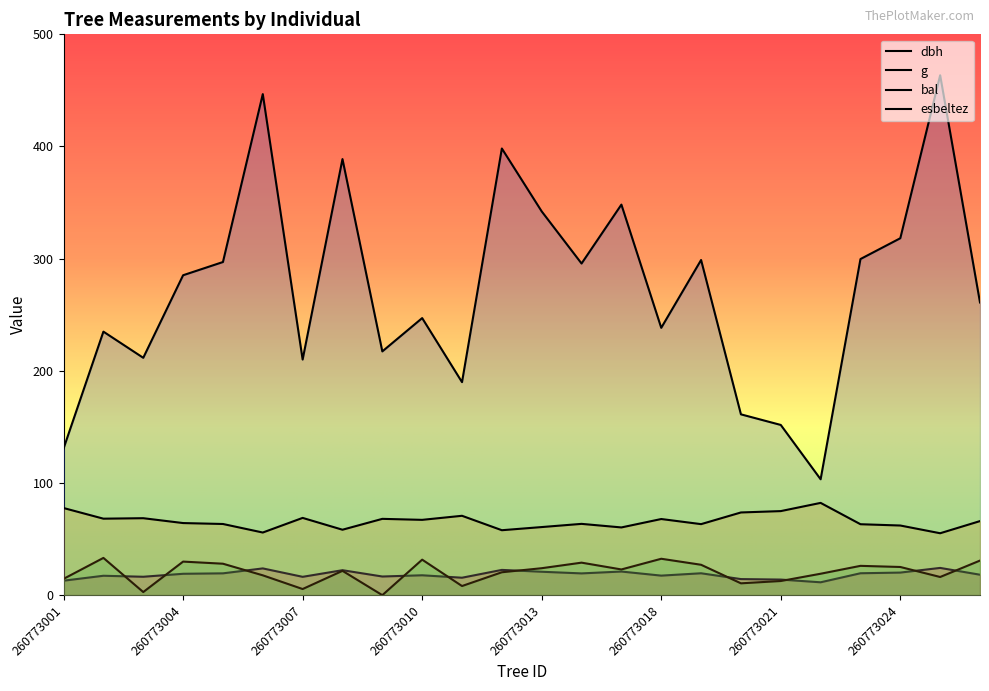

At how many categories does at least one series exceed 199?

19